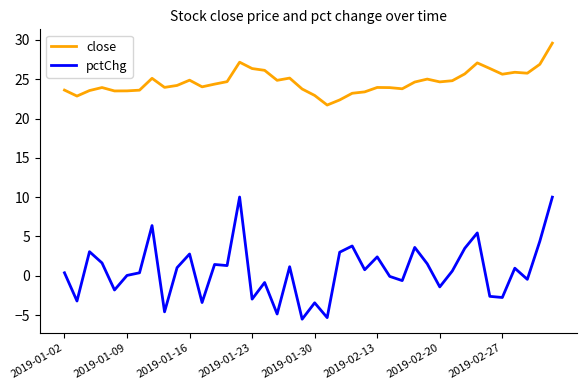

Which series has the largest total across all categories?

close